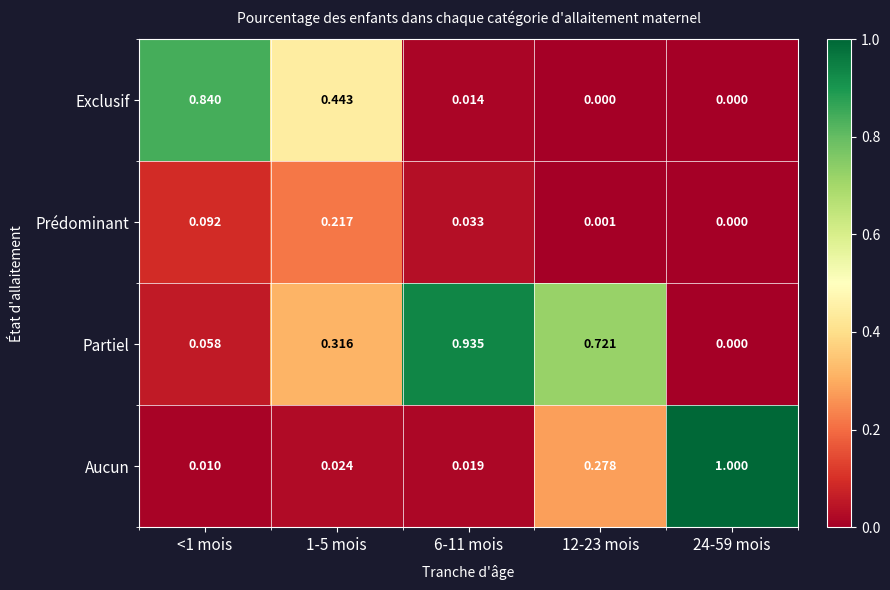

Which series has the largest total across all categories?

Partiel